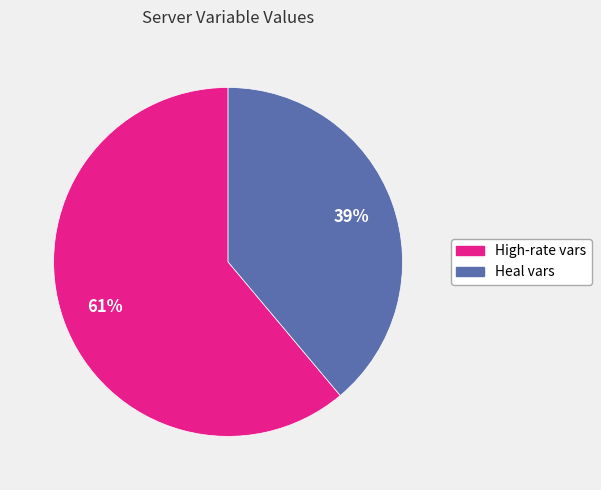

Is there any slice that represents more than half of the pie?

Yes